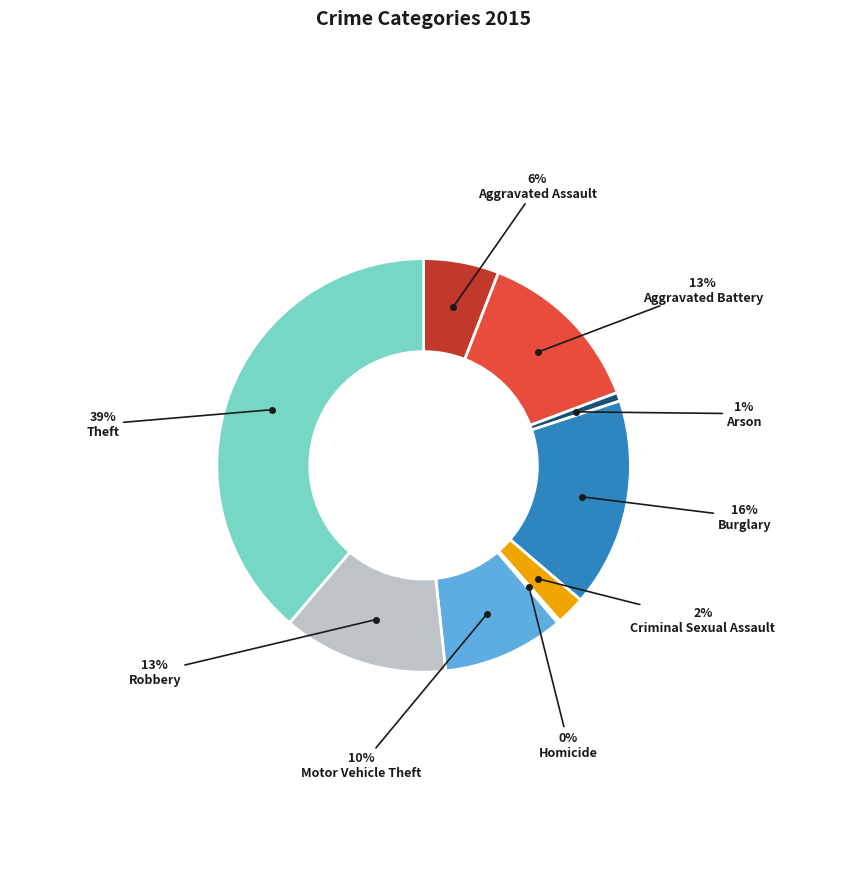

True or false: Aggravated Battery accounts for 2% of the total.

False